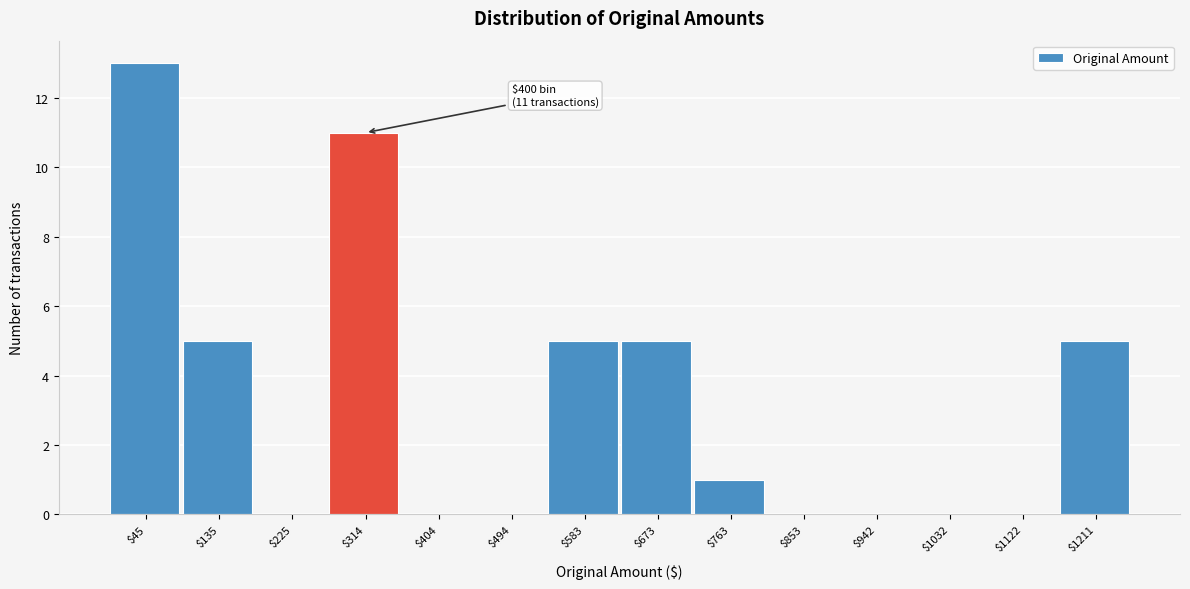

Which category has the highest value across all series?

$45